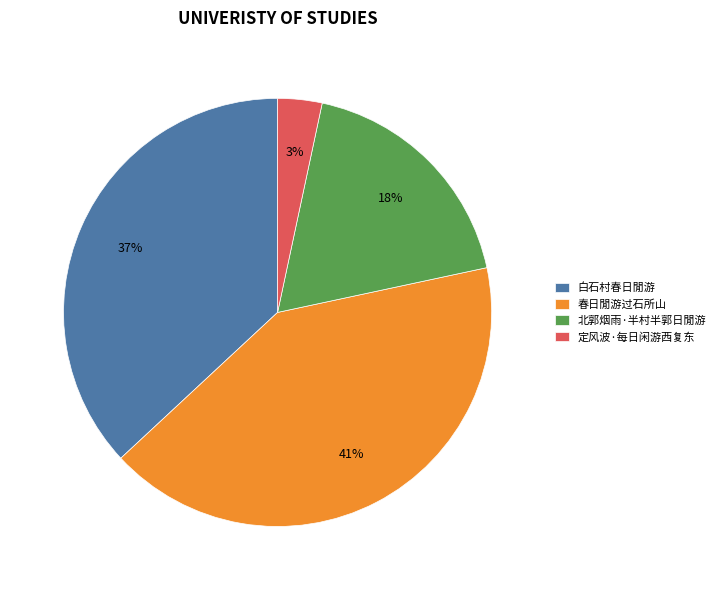

True or false: 白石村春日閒游 accounts for 37% of the total.

True